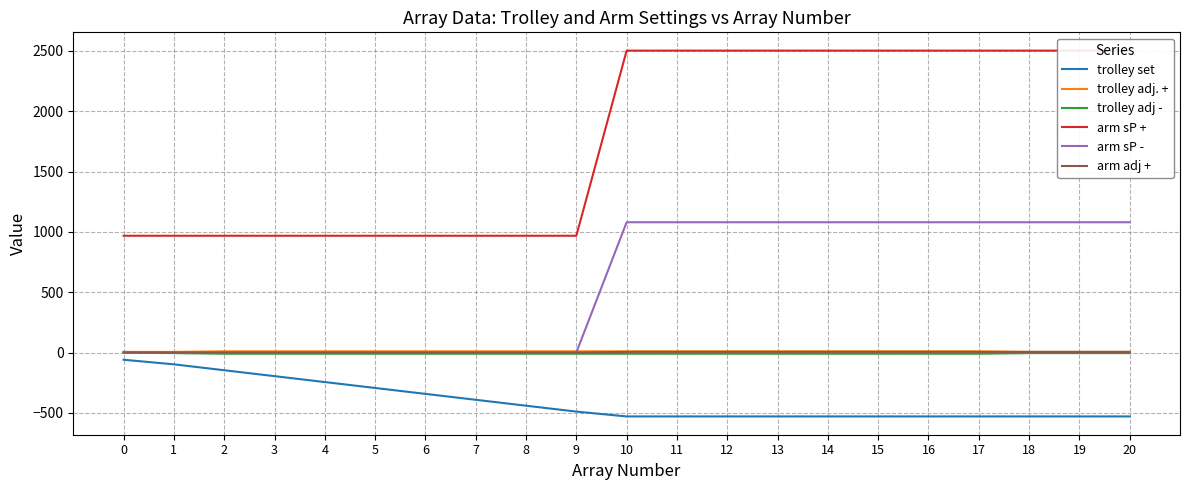

Between 7 and 5, which is larger?

5